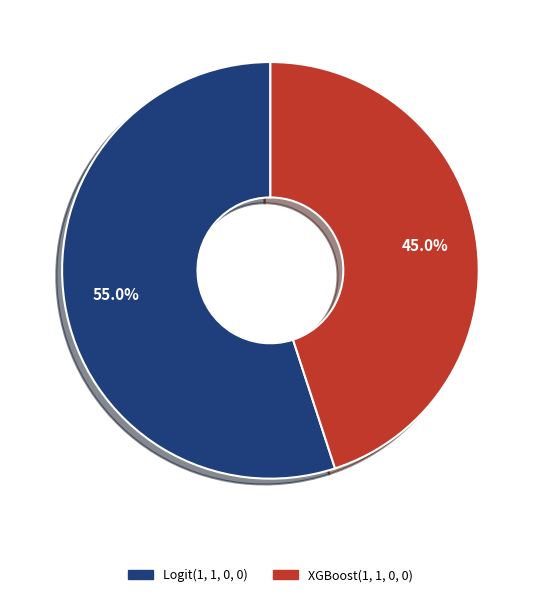

Rank the categories by value from highest to lowest.

Logit(1, 1, 0, 0), XGBoost(1, 1, 0, 0)